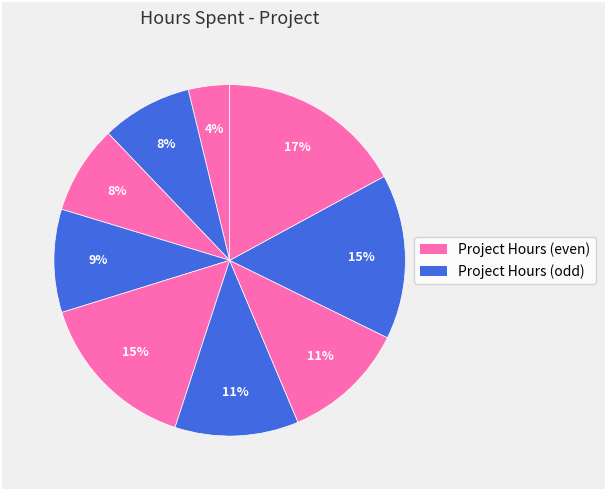

How many segments does this pie chart have?

9